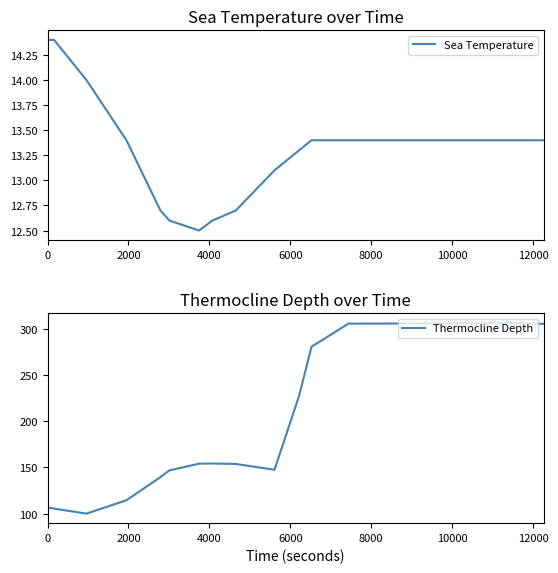

What is the minimum value for Thermocline Depth?

100.0